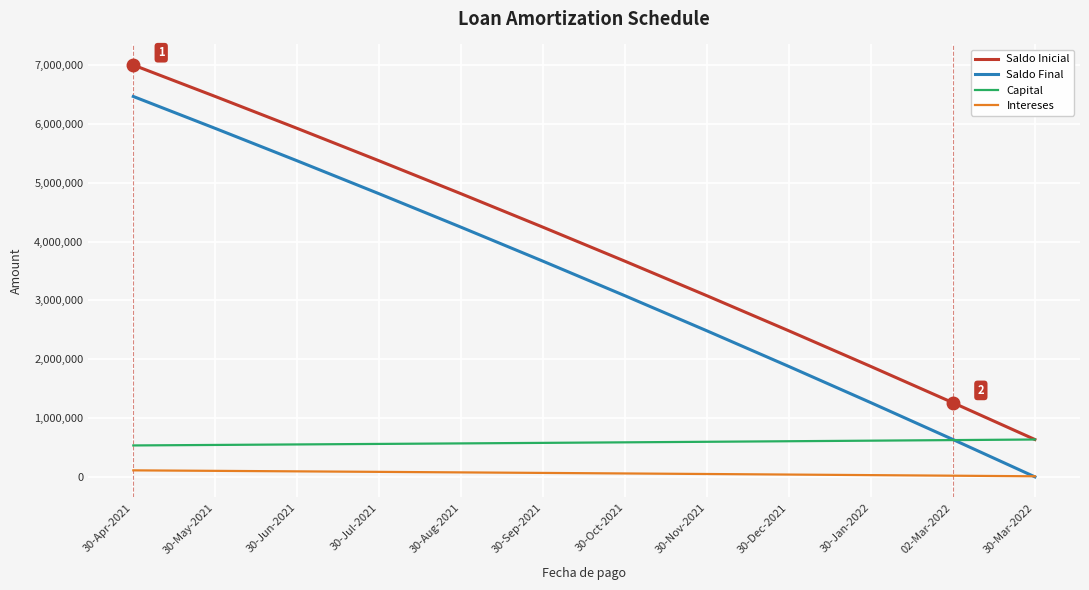

Rank the series at 30-Jul-2021 from highest to lowest value.

Saldo Inicial, Saldo Final, Capital, Intereses